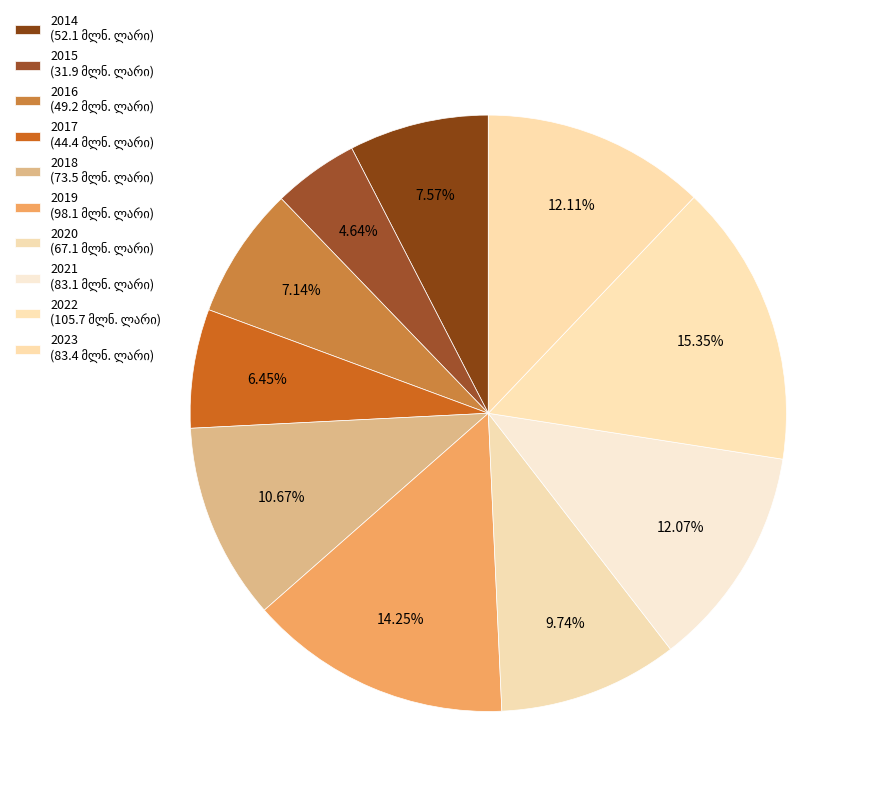

The 2022 slice represents 22% of the pie. True or false?

False